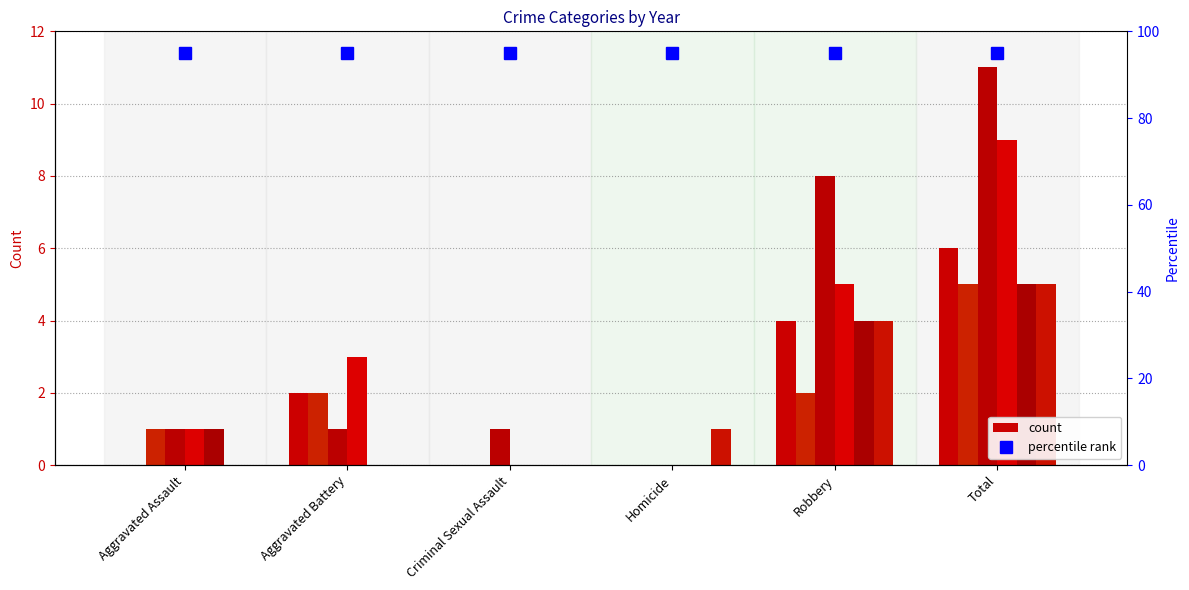

How many bars are there in total?

36